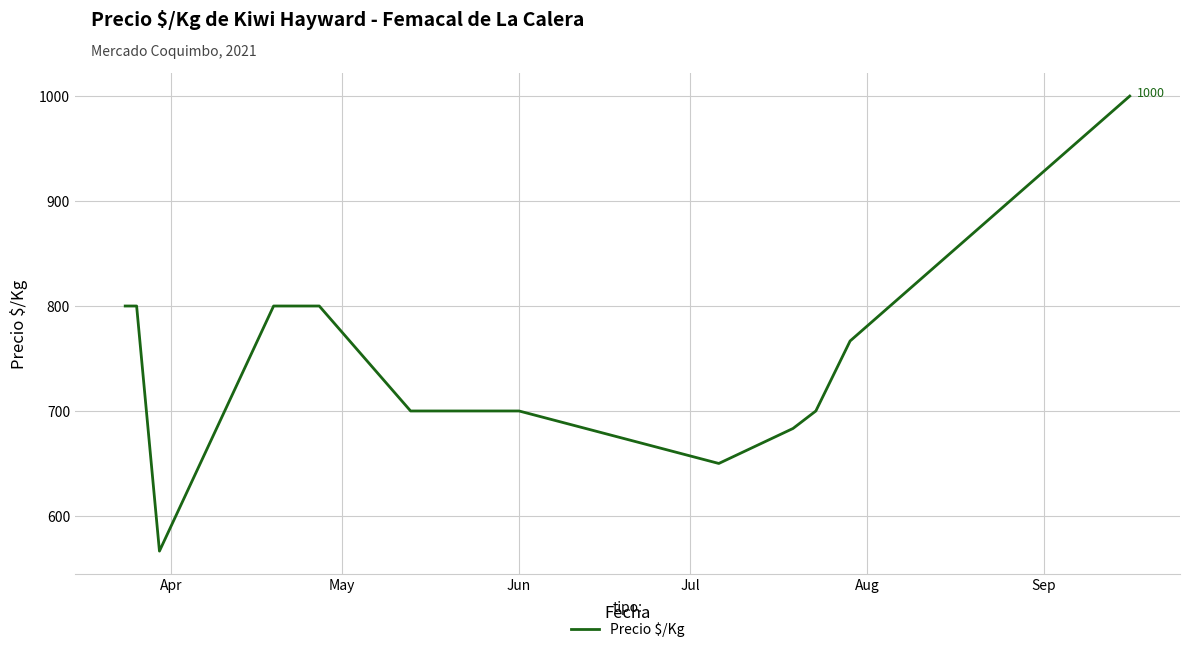

What is the difference between the maximum and minimum values?

433.5